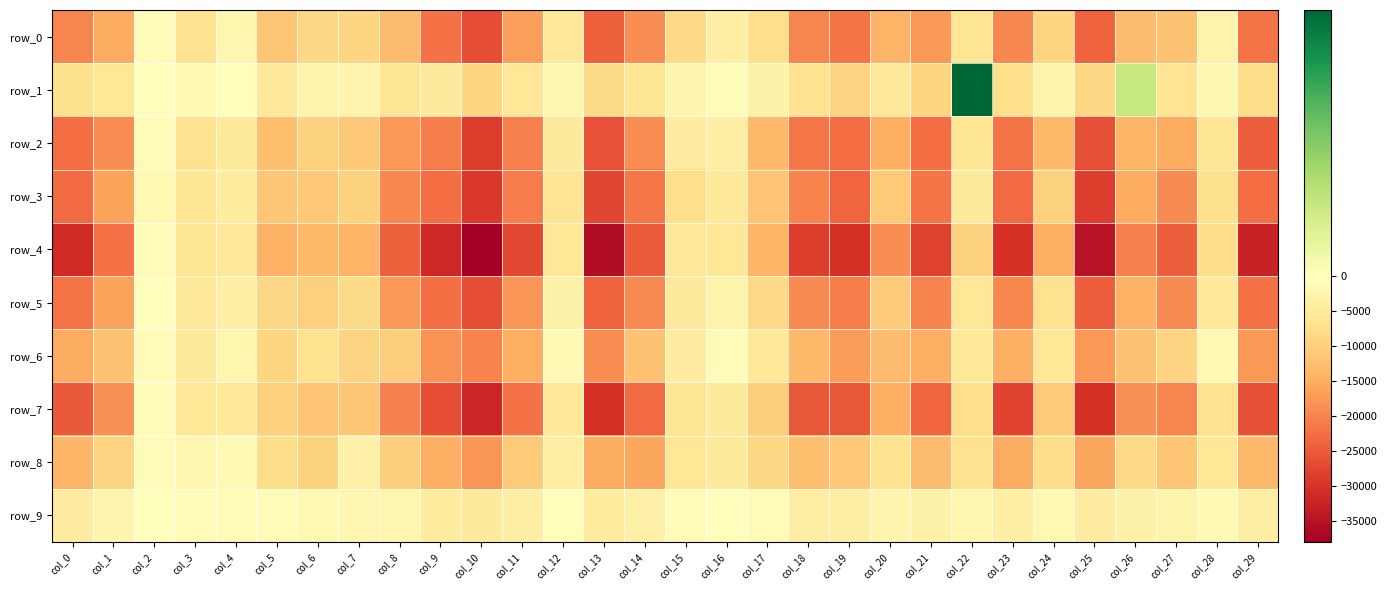

What is the difference between the second highest and second lowest values in the row_3 series?

24031.8